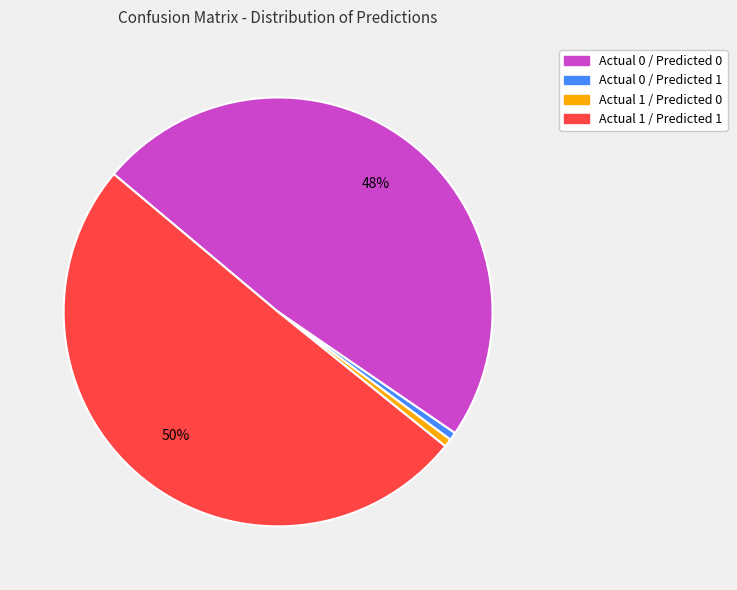

How many slices are in this pie chart?

4